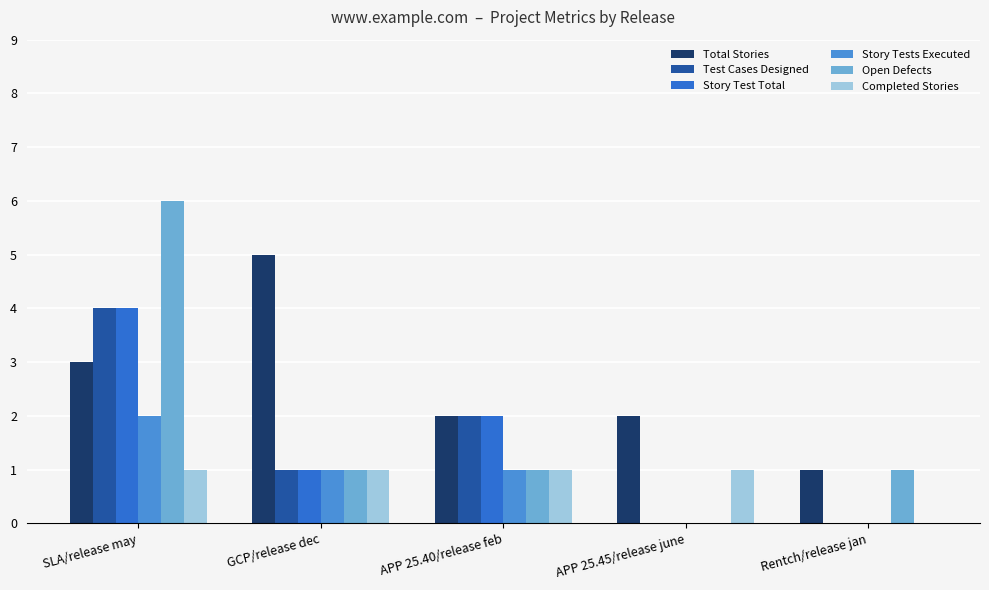

What is the maximum value shown in the chart?

6